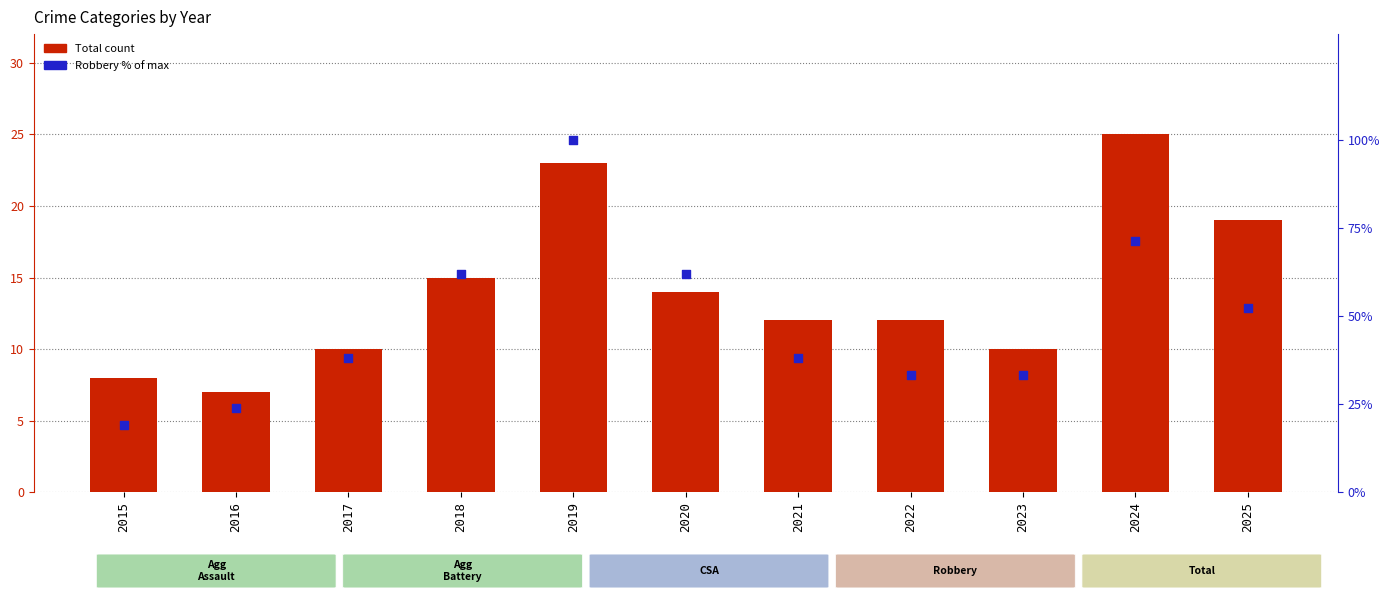

What are all the series names shown in the legend?

Total, Robbery (% of max)